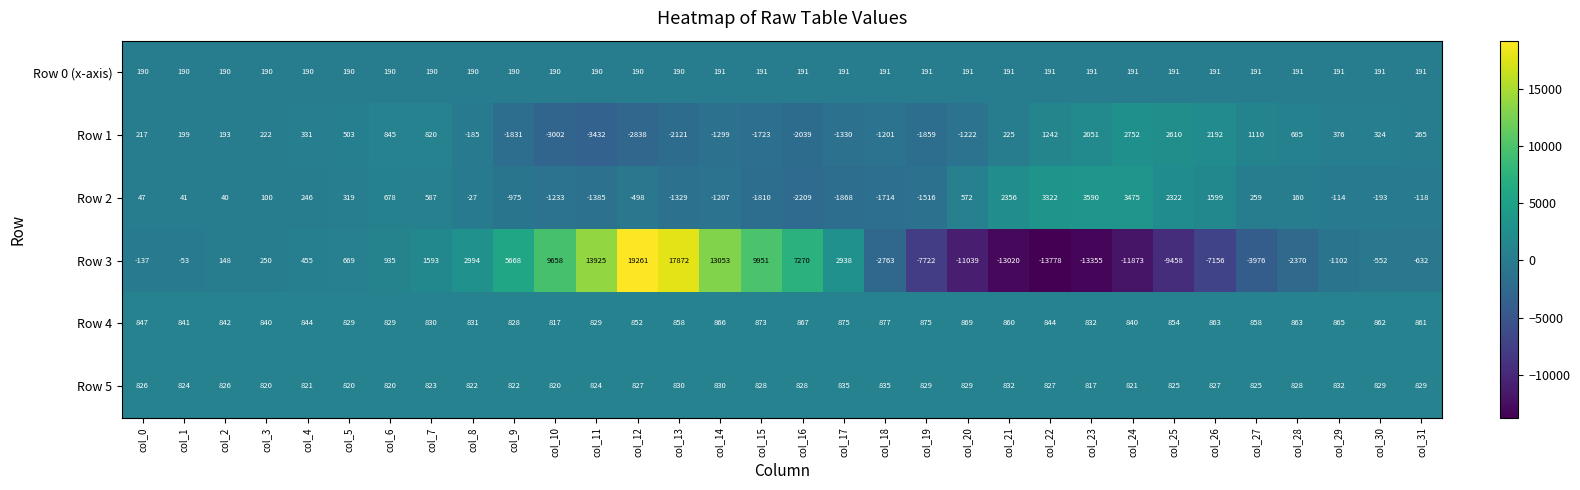

Which series changed the most between col_4 and col_22?

Row 3